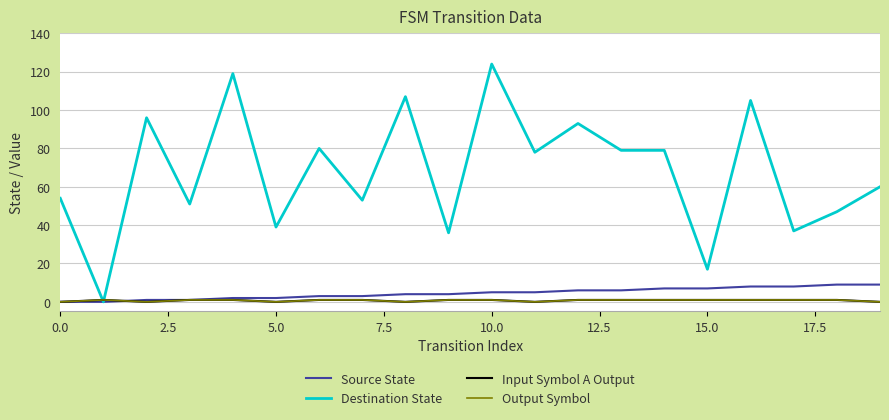

Does the chart display data point markers on the line(s)?

No